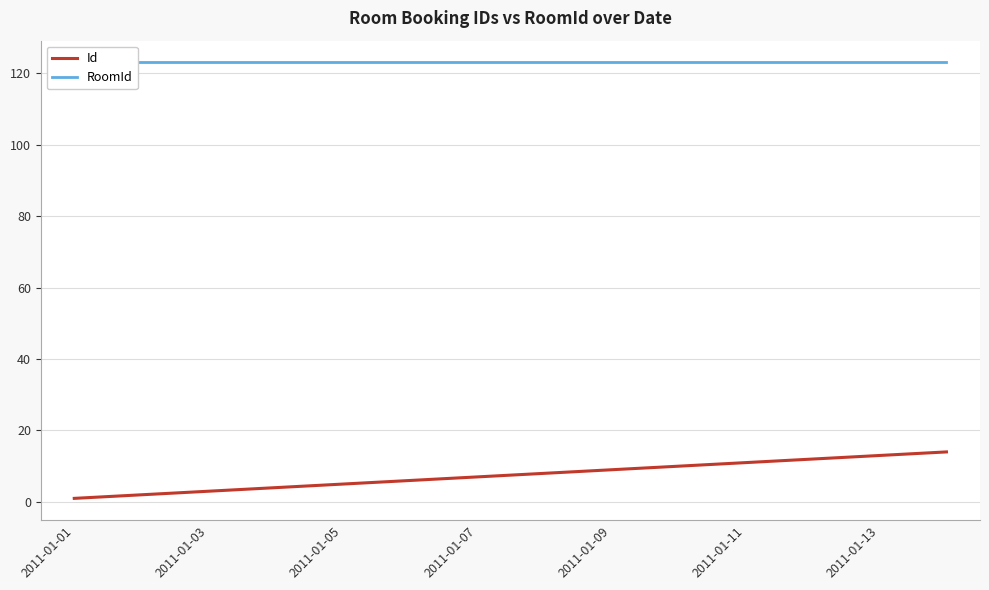

What is the smallest value displayed?

1